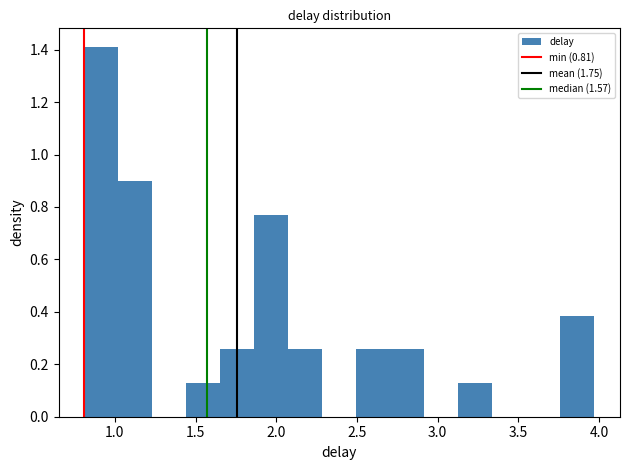

Reading left to right, list every bar in this chart as the range it spans on the x-axis followed by its height. Neither the bar edges nor the heights are printed on the chart, so give them approximately, as read against the axes.

0.80 to 1.00: 1.42
1.00 to 1.25: 0.90
1.25 to 1.45: 0
1.45 to 1.65: 0.12
1.65 to 1.85: 0.26
1.85 to 2.05: 0.76
2.05 to 2.30: 0.26
2.30 to 2.50: 0
2.50 to 2.70: 0.26
2.70 to 2.90: 0.26
2.90 to 3.15: 0
3.15 to 3.35: 0.12
3.35 to 3.55: 0
3.55 to 3.75: 0
3.75 to 3.95: 0.38